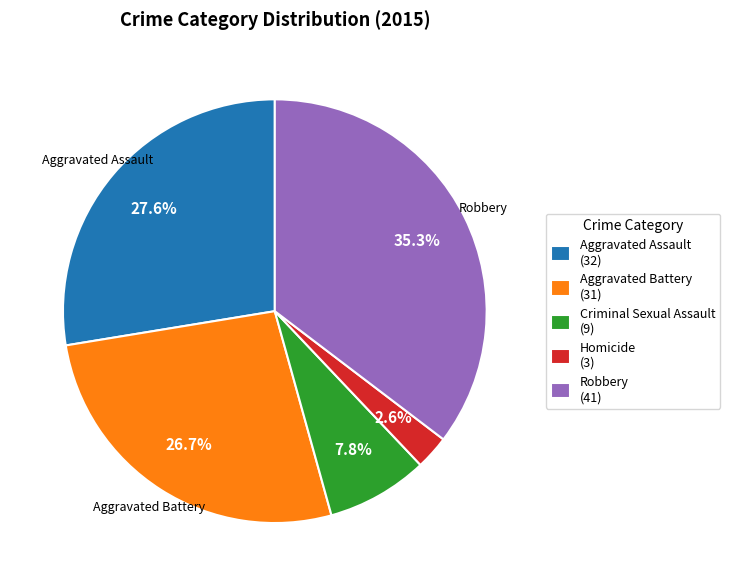

To the nearest percent, what is the average slice percentage?

20%